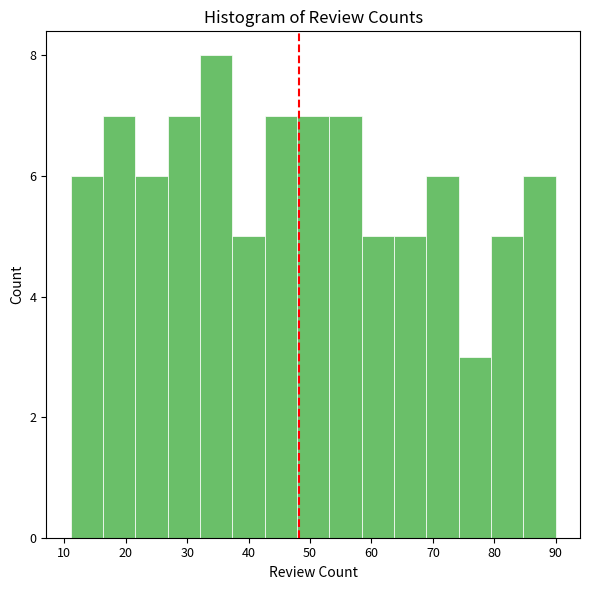

Reading left to right, transcribe this chart: for each bar, give the range it covers on the x-axis and its height. Neither the bar edges nor the heights are printed on the chart, so give them approximately, as read against the axes.

11 to 16: 6
16 to 22: 7
22 to 27: 6
27 to 32: 7
32 to 37: 8
37 to 43: 5
43 to 48: 7
48 to 53: 7
53 to 58: 7
58 to 64: 5
64 to 69: 5
69 to 74: 6
74 to 79: 3
79 to 85: 5
85 to 90: 6